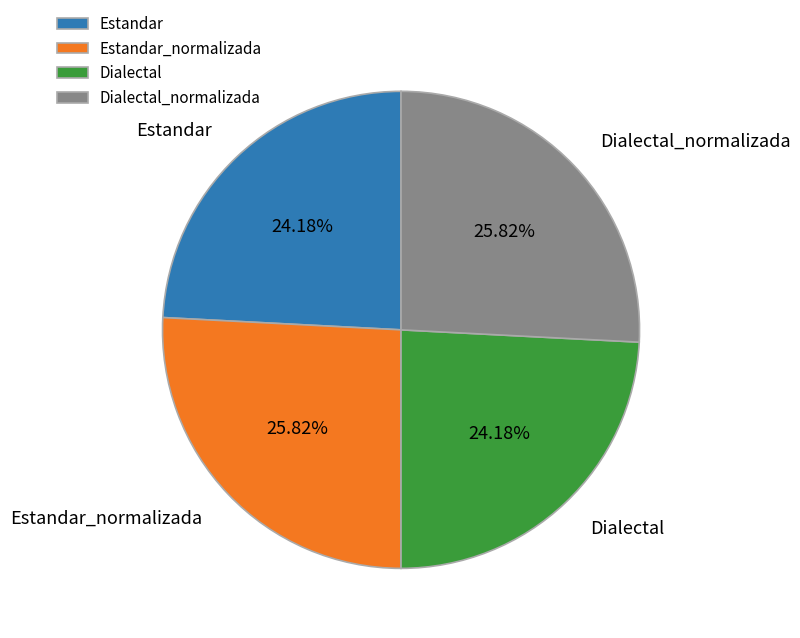

Do Dialectal and Estandar together represent more than half of the pie?

No